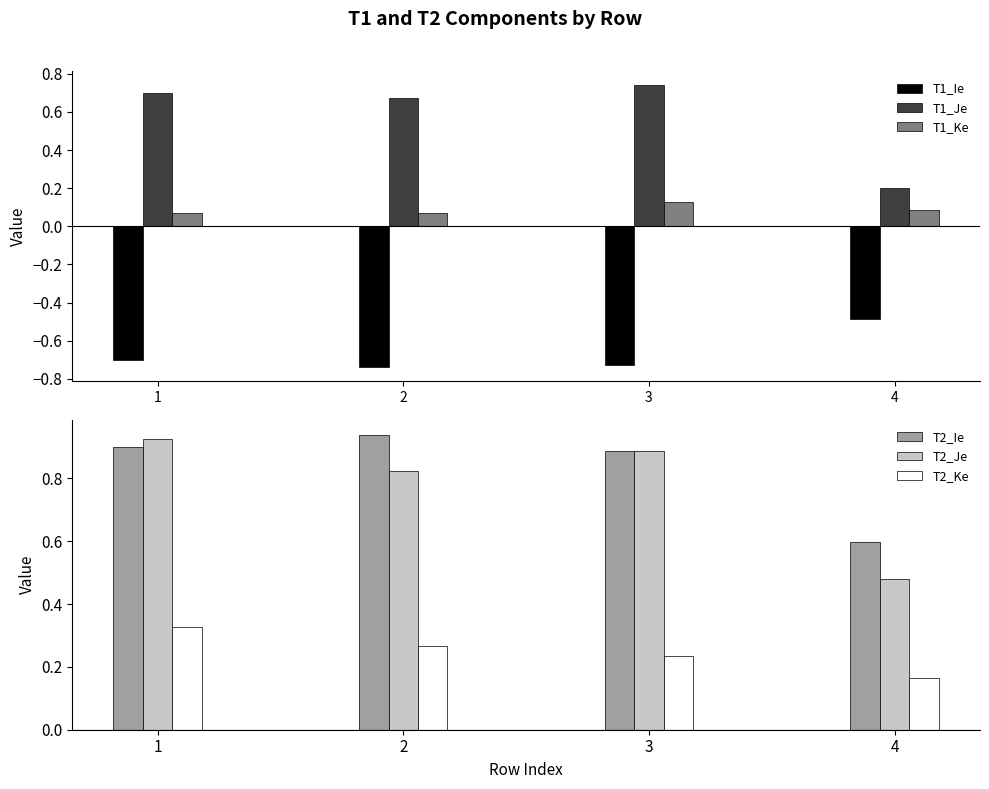

At how many categories does at least one series exceed 0?

4